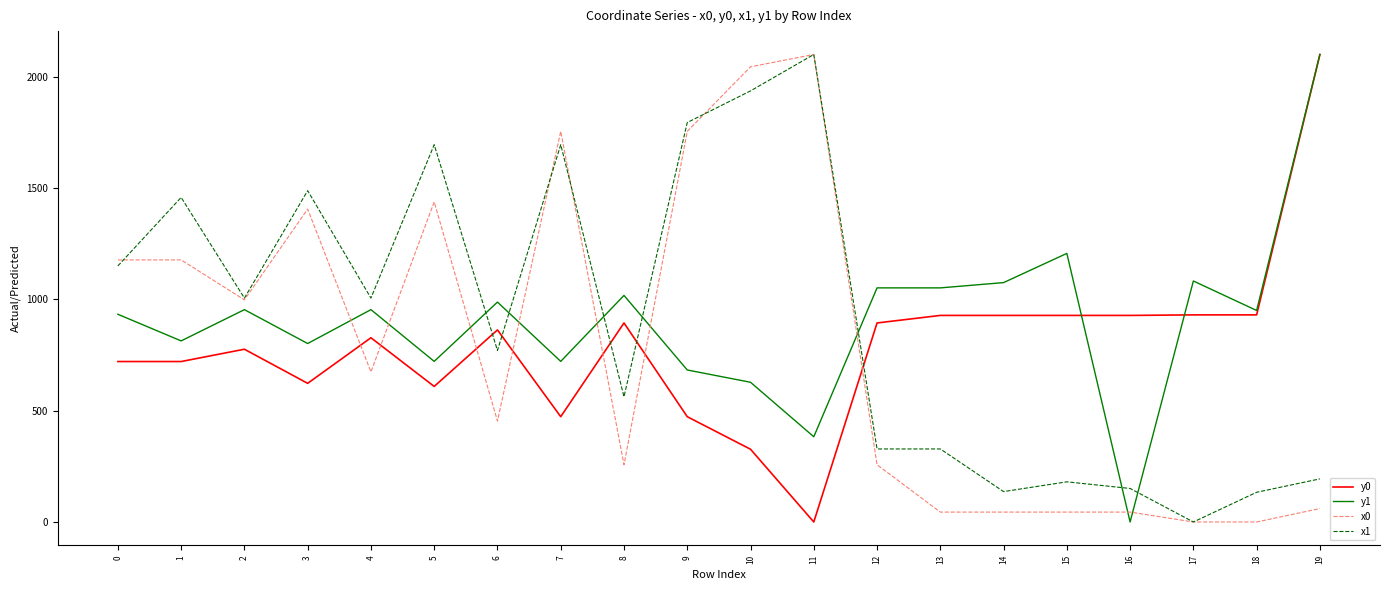

How many lines are shown in the chart?

4